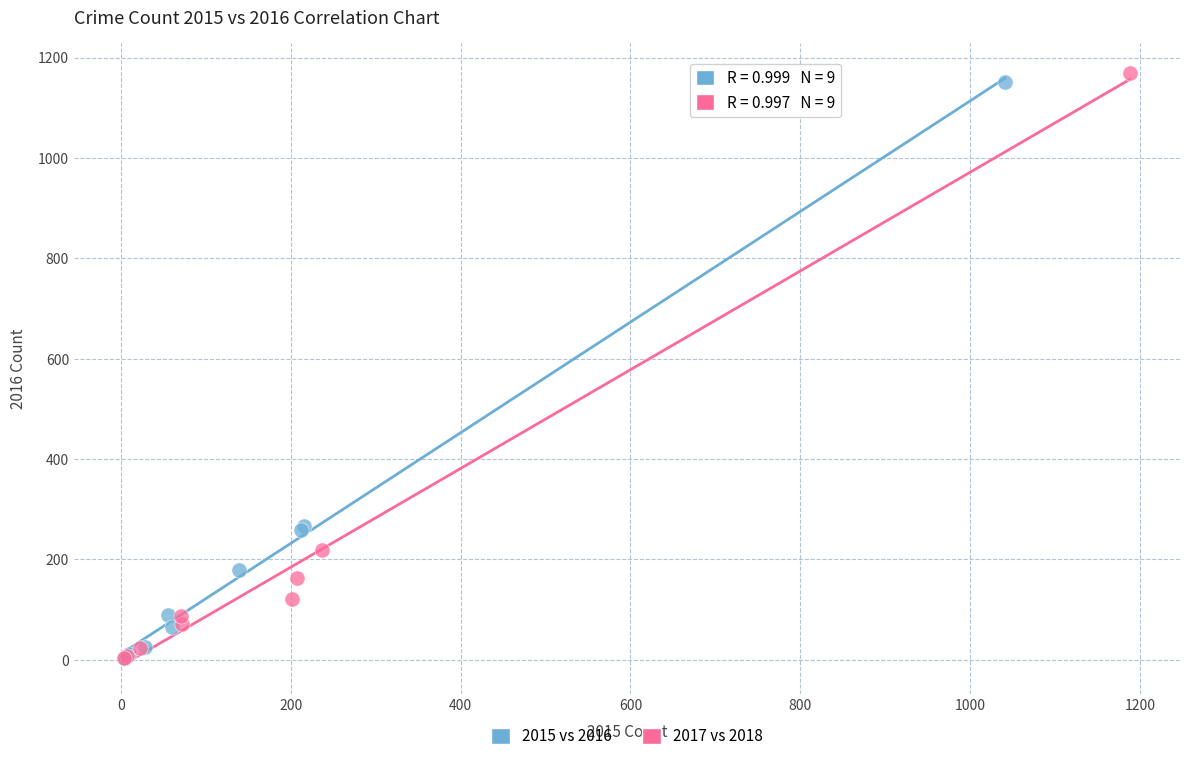

Which series has the widest spread of Y values?

2017 vs 2018